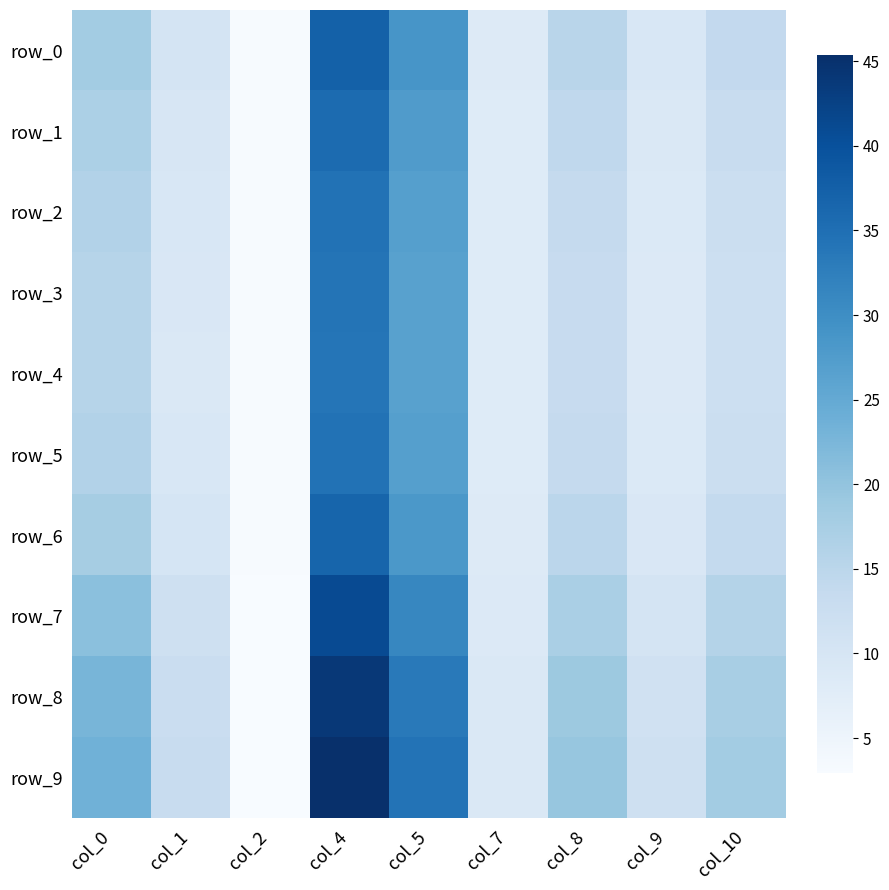

What is the total value across all series at col_7?

83.6